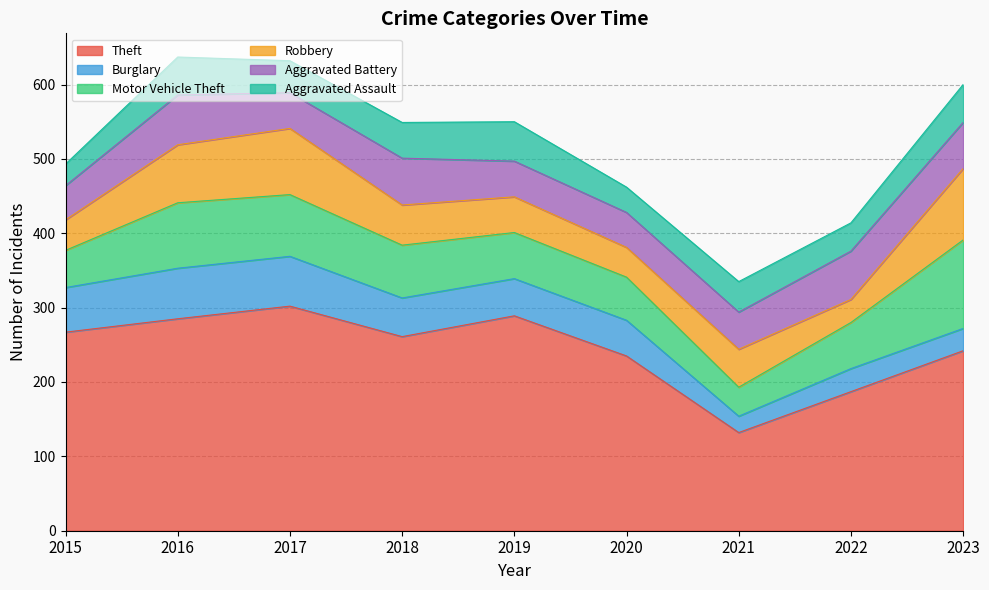

Reading left to right, what are all the values shown in this chart?

Theft: 267	285	302	261	289	235	132	187	242
Burglary: 60	68	67	52	50	48	22	31	30
Motor Vehicle Theft: 50	88	83	71	62	58	39	62	119
Robbery: 41	78	89	54	48	40	51	31	96
Aggravated Battery: 46	67	48	63	48	47	50	65	62
Aggravated Assault: 29	51	43	48	53	34	41	38	51